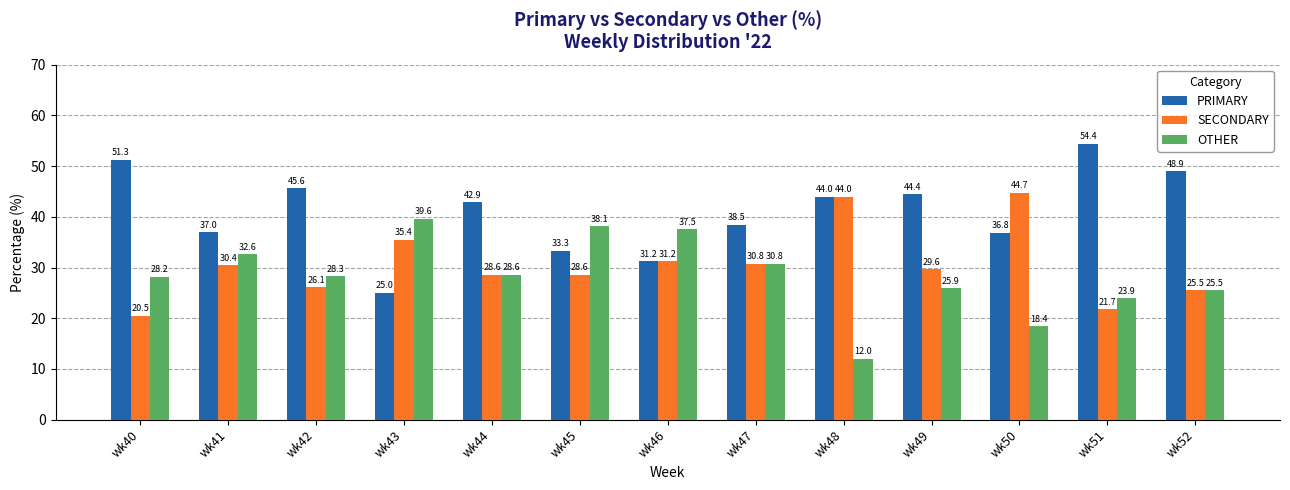

What is the minimum value for PRIMARY?

25.0